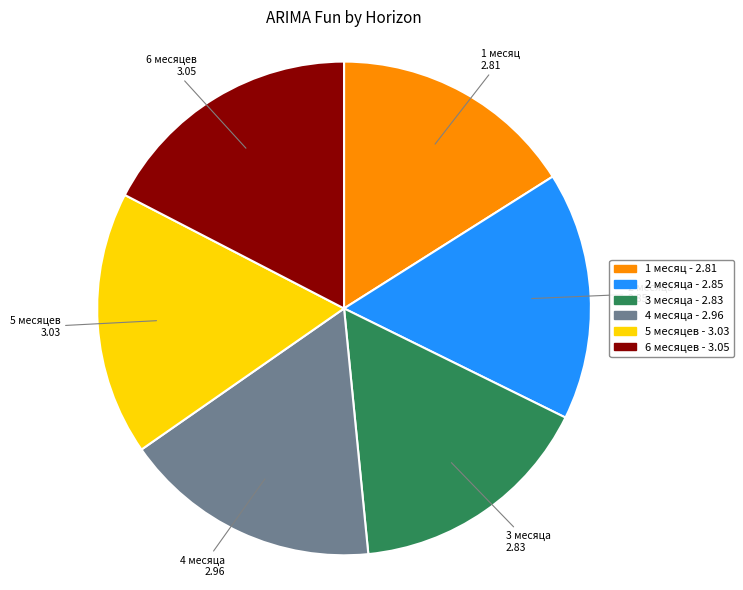

Combined, do 3 месяца and 2 месяца account for over 50%?

No